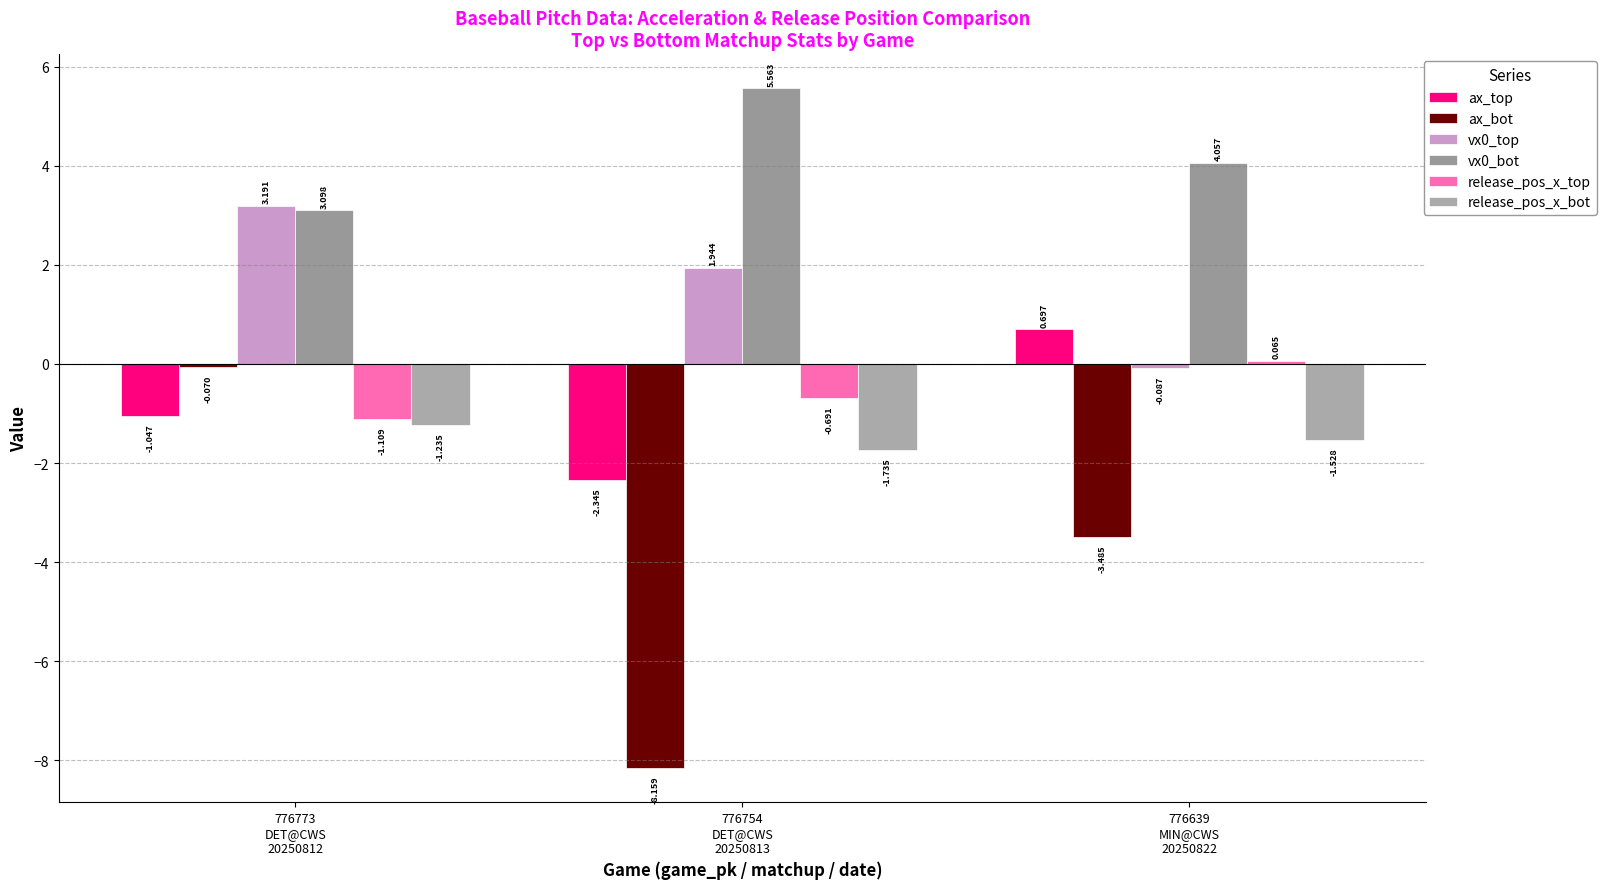

How many bars are there in total?

18